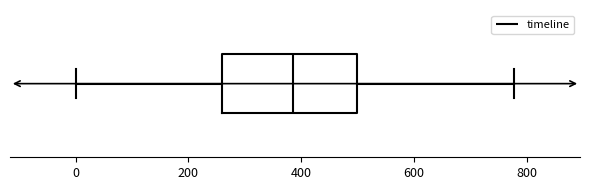

Transcribe this box plot: give where the median line is, the range the box spans, and where the two whiskers end, as read against the x-axis. The values are not printed on the chart, so give them approximately, as read against the axis.

median 380, box 260 to 500, whiskers 0 to 780